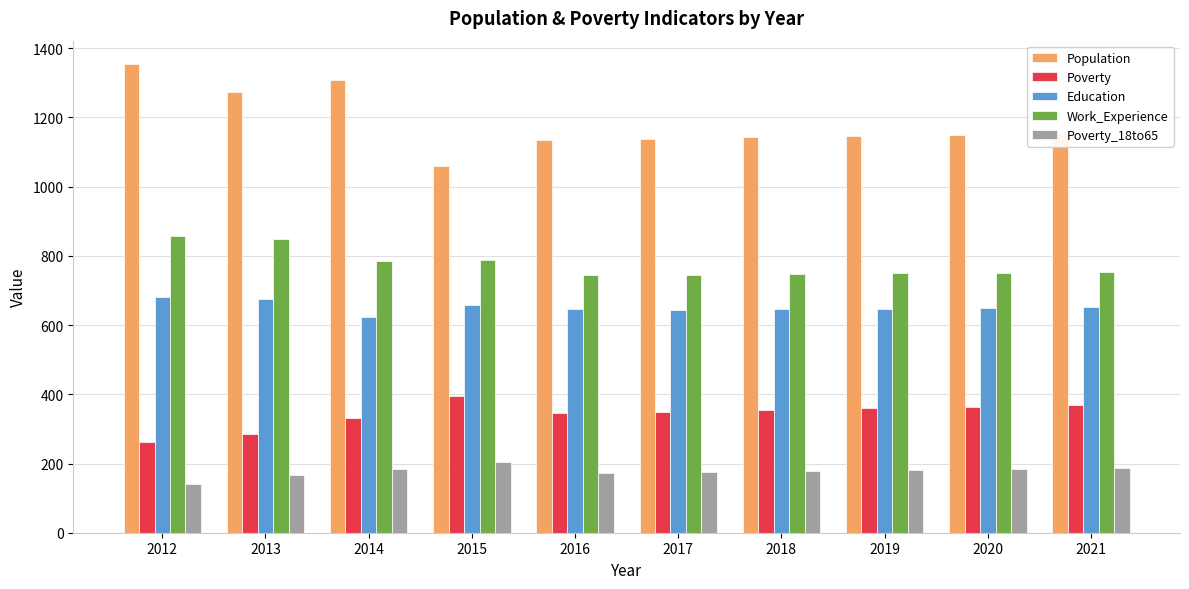

Read the Work_Experience value at 2019, to the nearest 5.

750